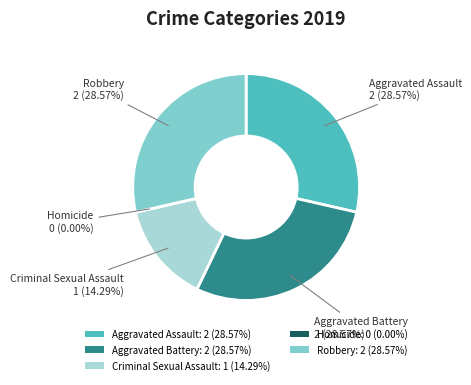

Do Homicide and Robbery together represent more than half of the pie?

No